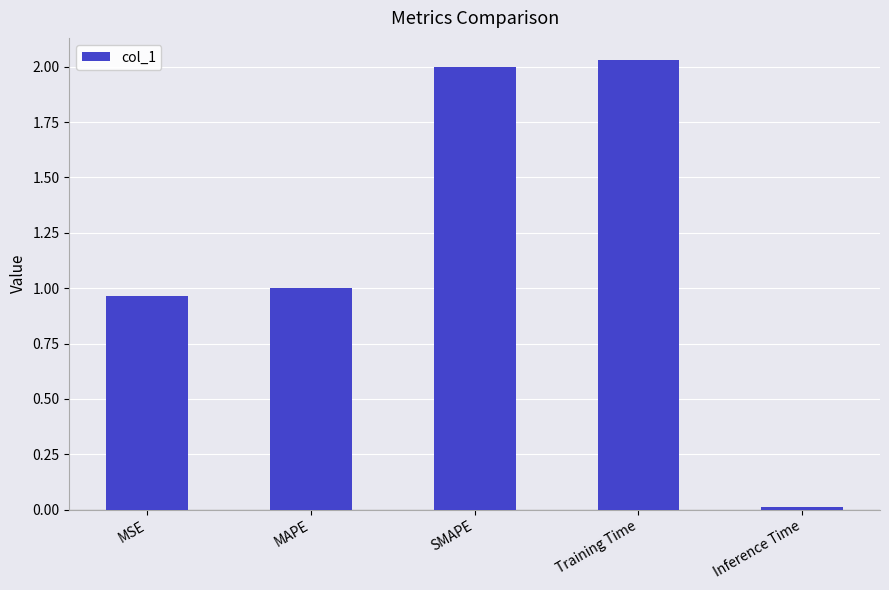

How many bars are there in total?

5